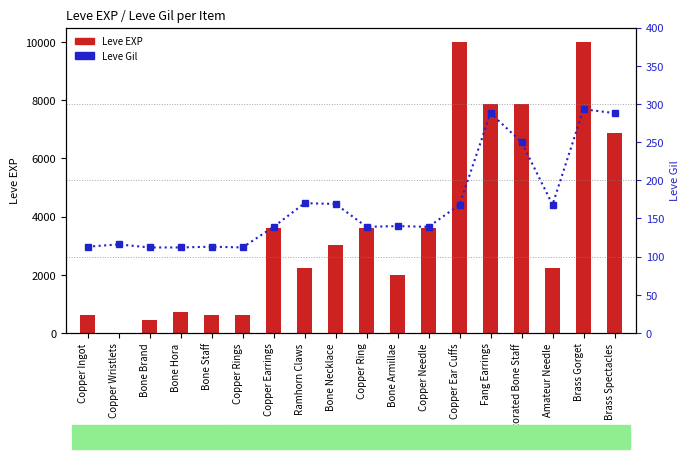

Which category has the highest value in the Leve Gil series?

Brass Gorget